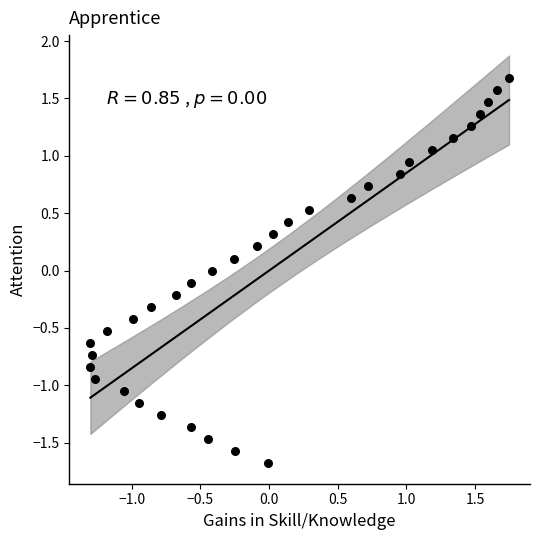

What is the range of X values (max minus min)?

3.0